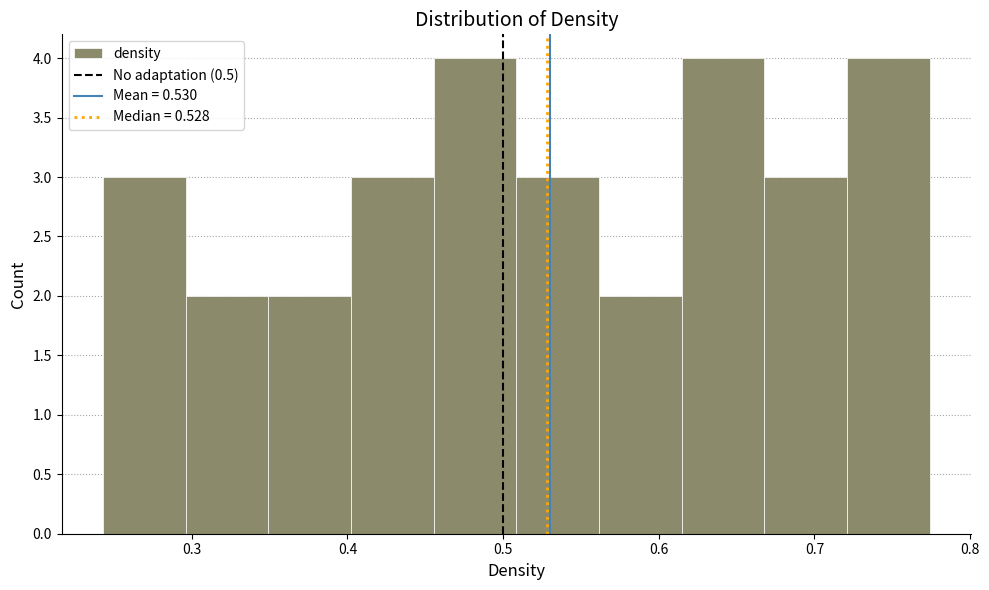

Reading left to right, transcribe this chart: for each bar, give the range it covers on the x-axis and its height. Neither the bar edges nor the heights are printed on the chart, so give them approximately, as read against the axes.

0.24 to 0.30: 3
0.30 to 0.35: 2
0.35 to 0.40: 2
0.40 to 0.46: 3
0.46 to 0.51: 4
0.51 to 0.56: 3
0.56 to 0.61: 2
0.61 to 0.67: 4
0.67 to 0.72: 3
0.72 to 0.77: 4